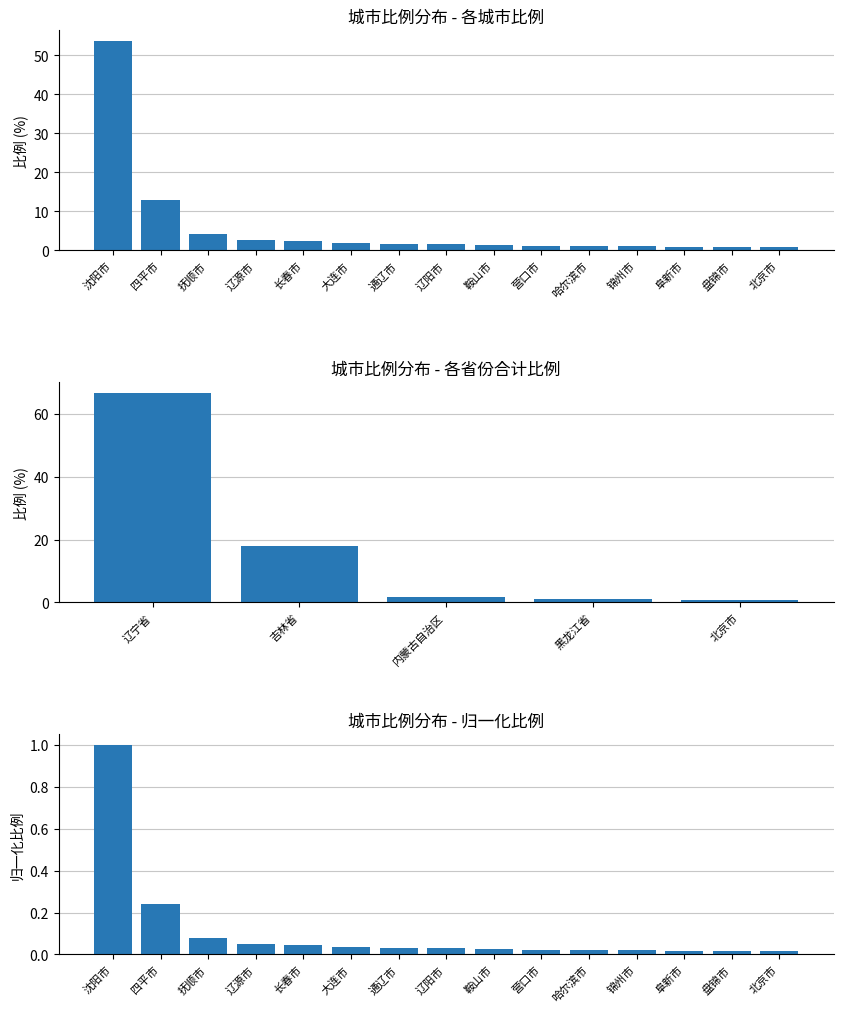

What is the sum of all values?

88.3